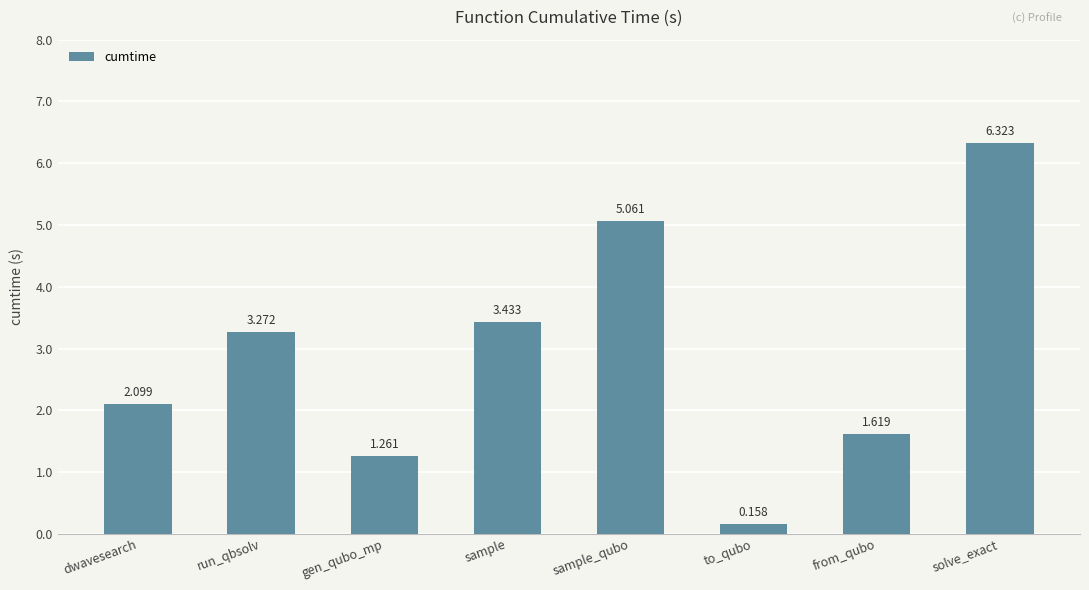

What is the sum of all values?

23.2